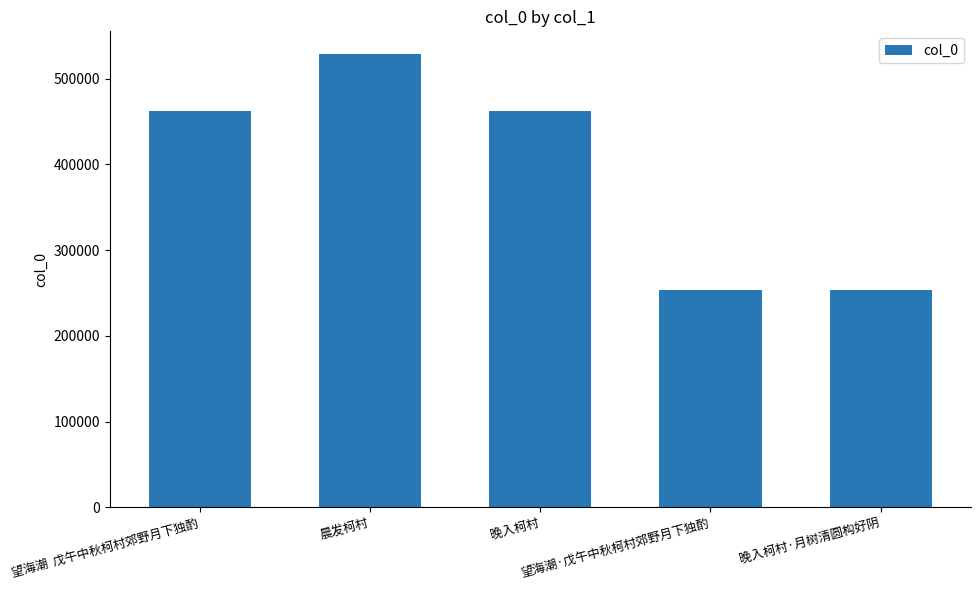

At which label does the data first exceed 462224?

望海潮  戊午中秋柯村郊野月下独酌